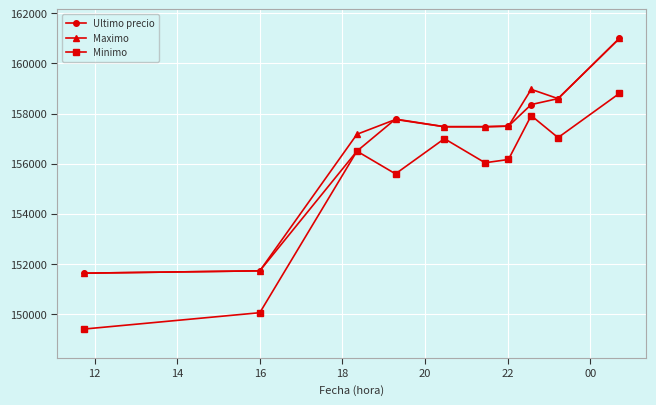

What is the sum of all Ultimo precio values?

1568057